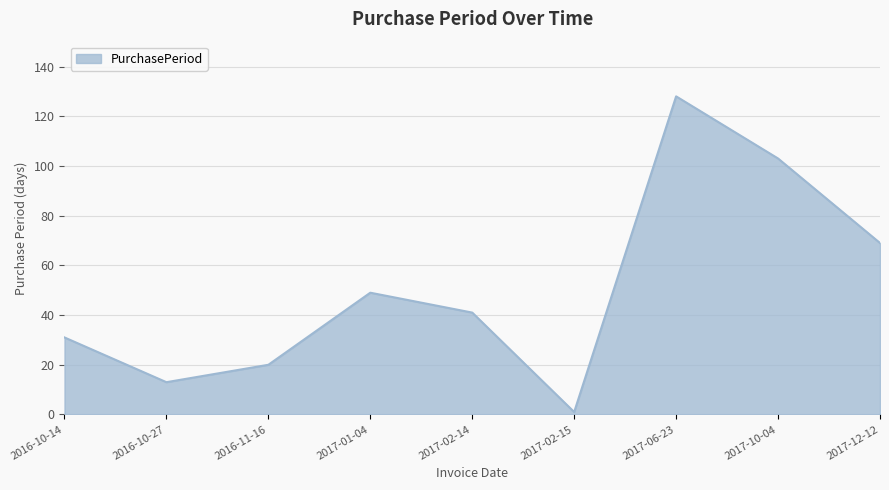

How many values are below 41?

4